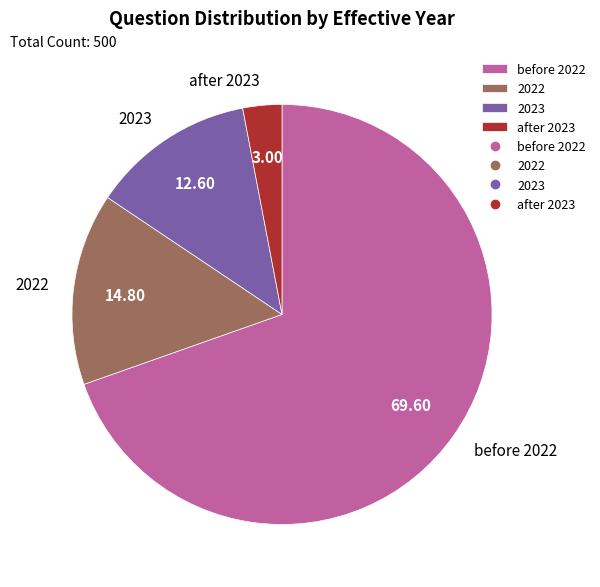

Which category has the smallest portion of the pie?

after 2023